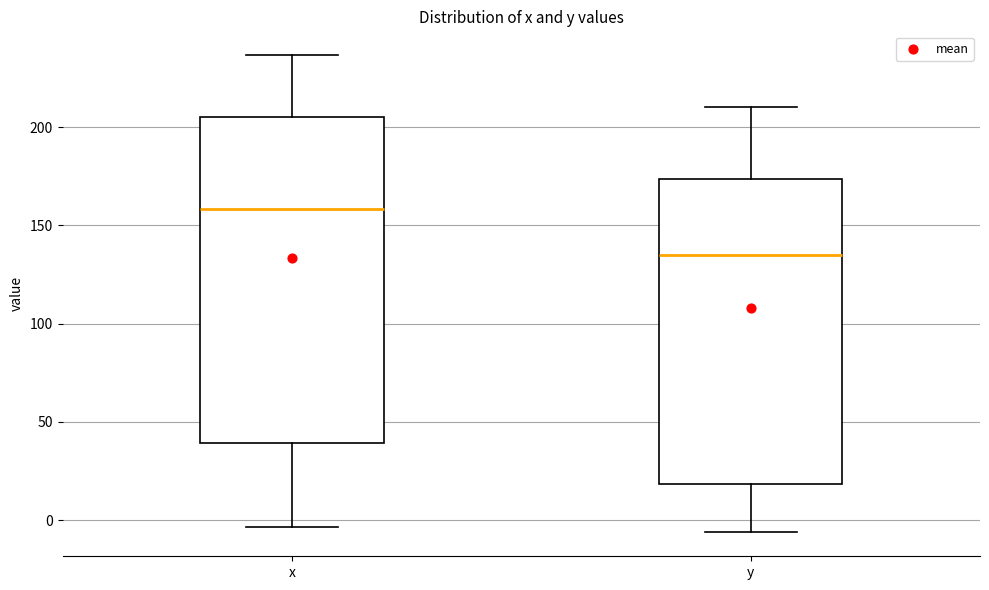

Where does the median line of the box for y sit on the y-axis? The values are not printed on the chart, so give them approximately, as read against the axis.

135